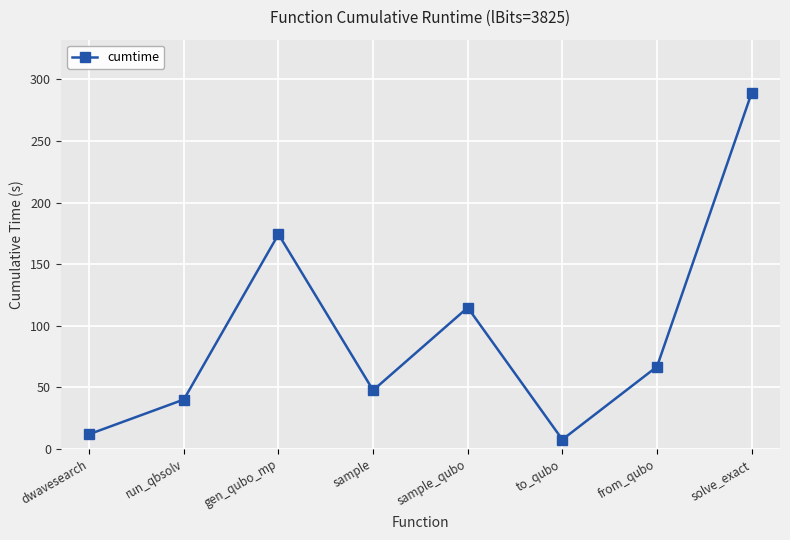

What is the ratio of the value at sample_qubo to the value at sample?

2.4